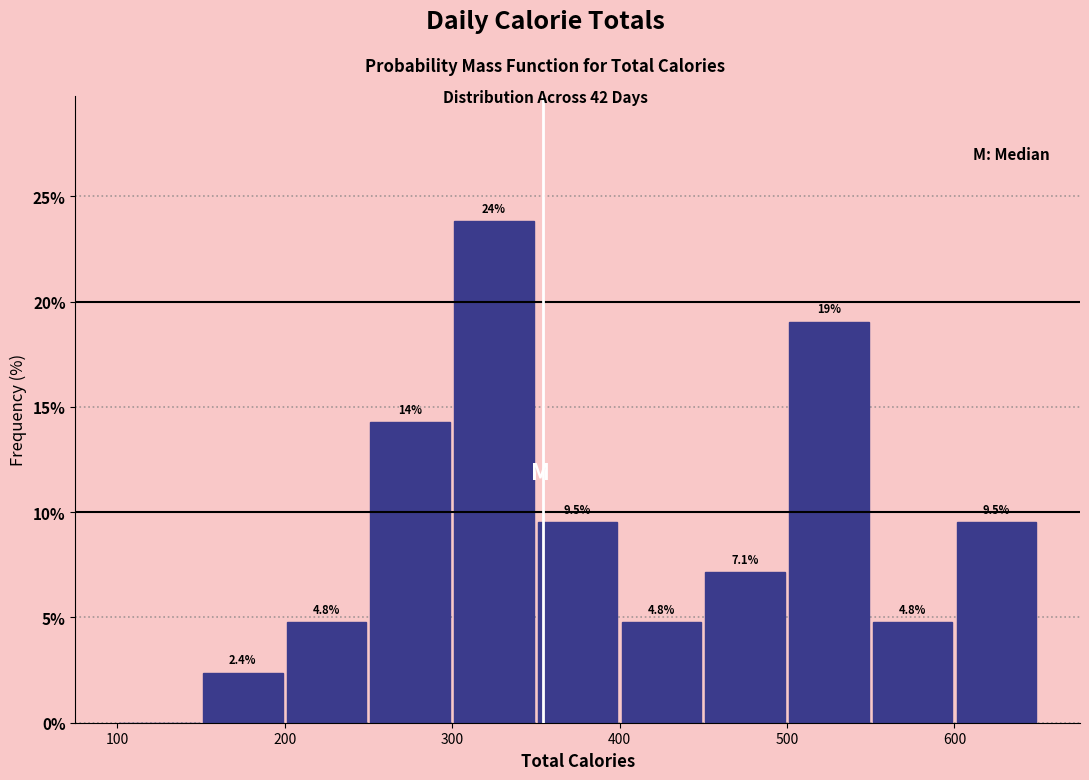

Which range on the x-axis has the tallest bar?

300 to 350